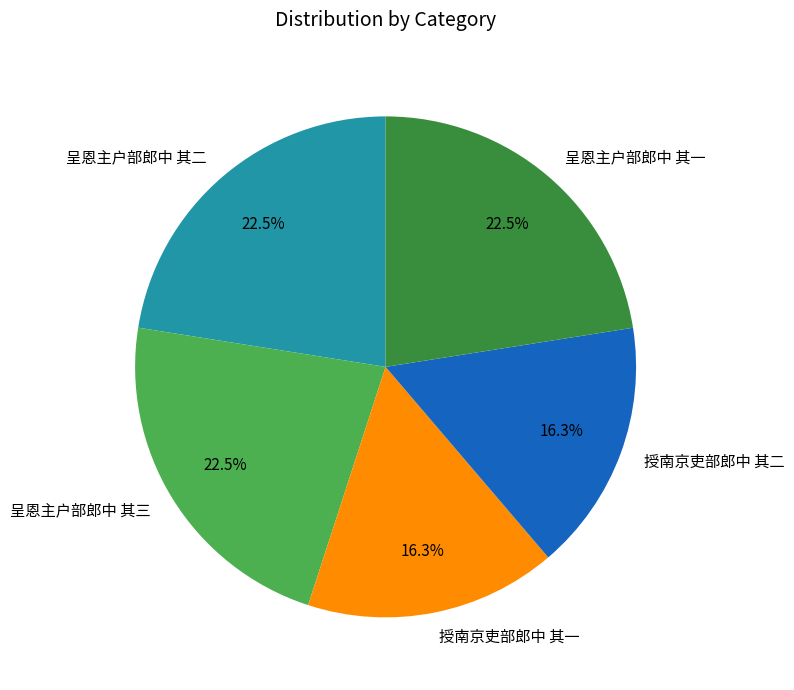

To the nearest percent, what is the difference between the 呈恩主户部郎中 其一 and 授南京吏部郎中 其一 slice percentages?

6%